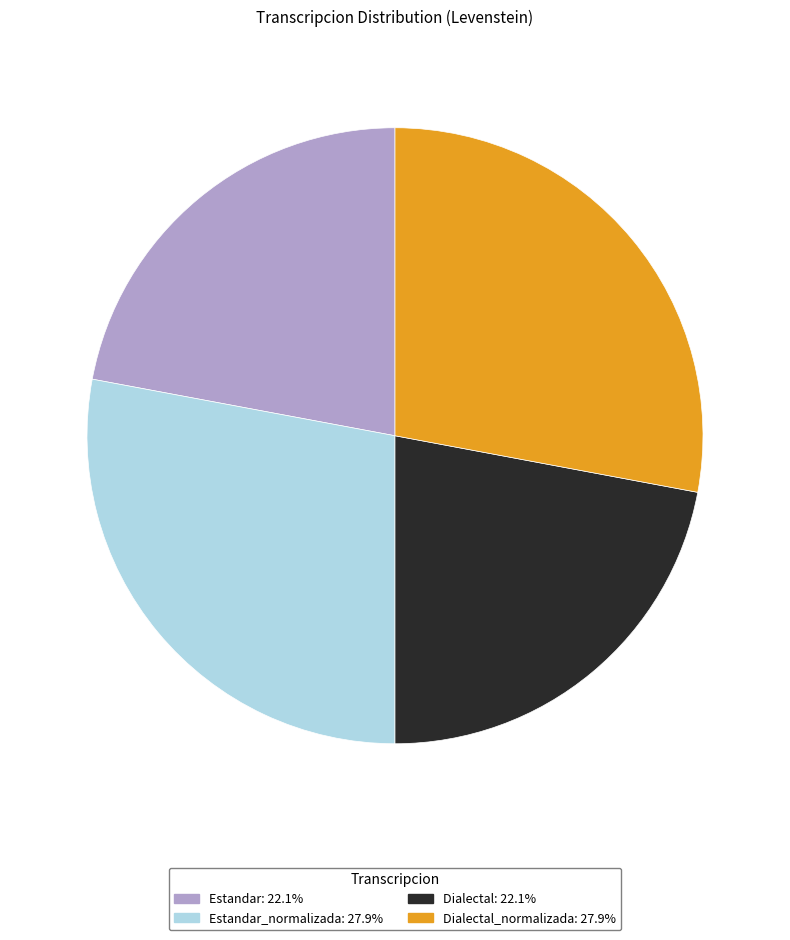

What is the ratio of the value at Dialectal: 22.1% to the value at Estandar_normalizada: 27.9%?

0.8